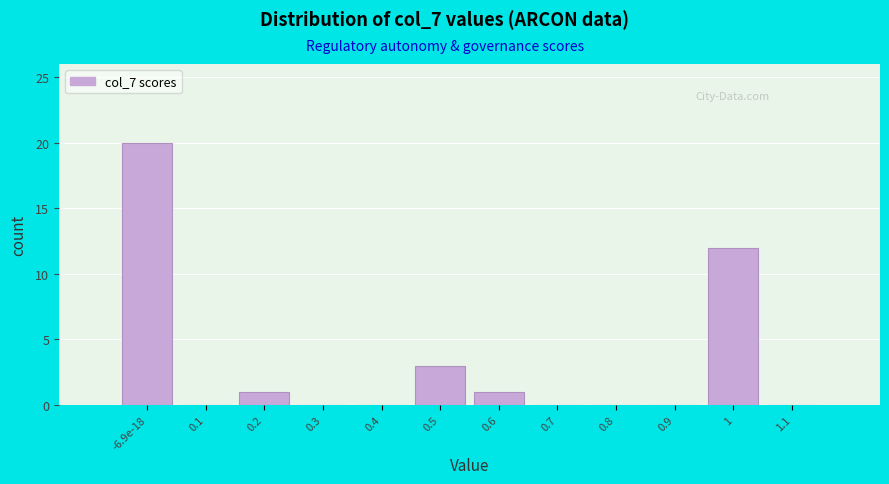

Reading left to right, extract all data points from this chart.

-6.9e-18=20	0.1=0	0.2=1	0.3=0	0.4=0	0.5=3	0.6=1	0.7=0	0.8=0	0.9=0	1=12	1.1=0